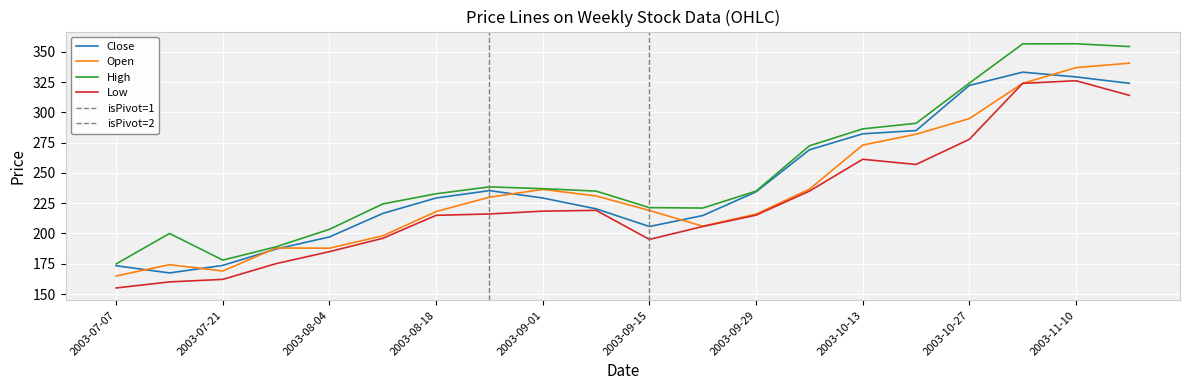

What is the sum of the Open values at 2003-07-14 and 2003-09-15?

393.2